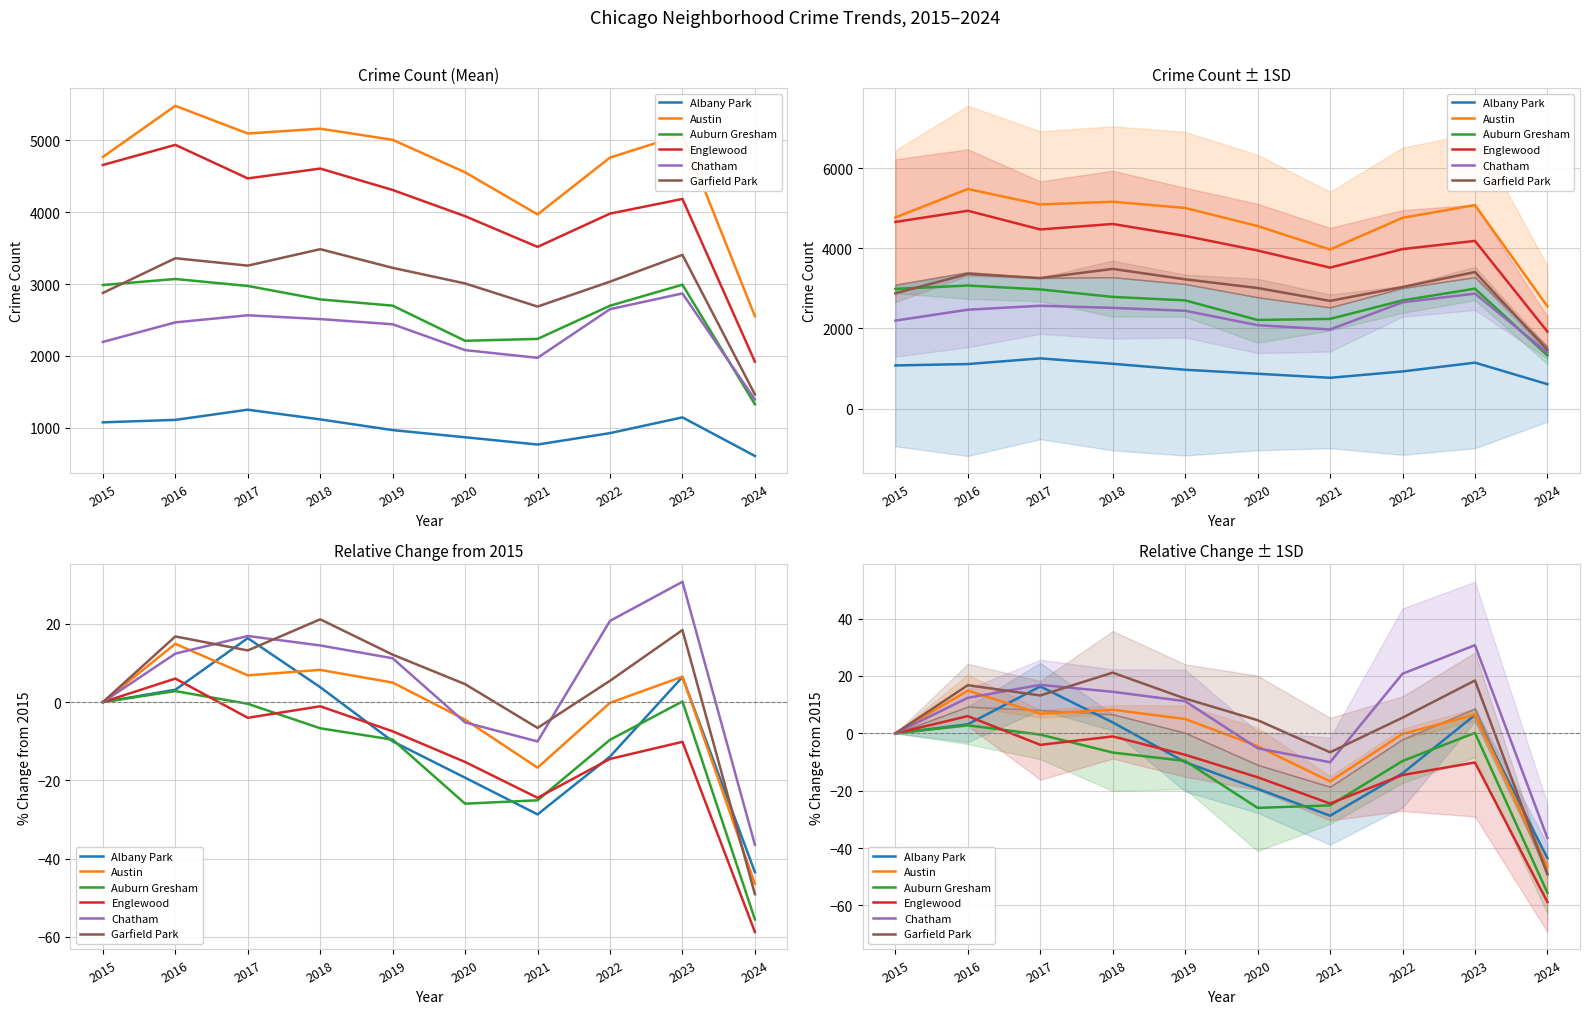

How many positive values does the Albany Park series have?

4